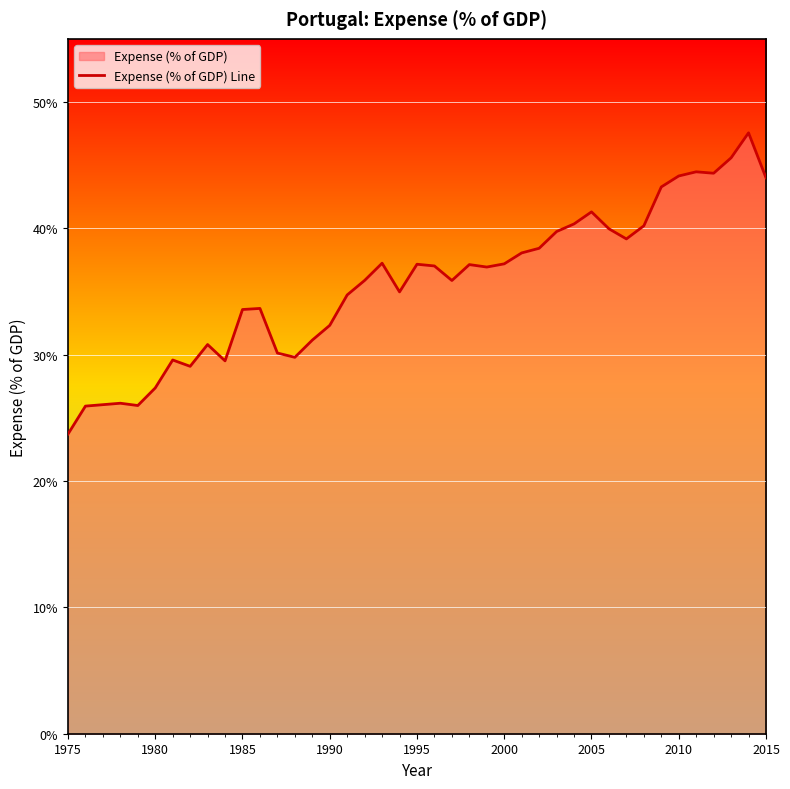

What is the minimum value shown in the chart?

23.7